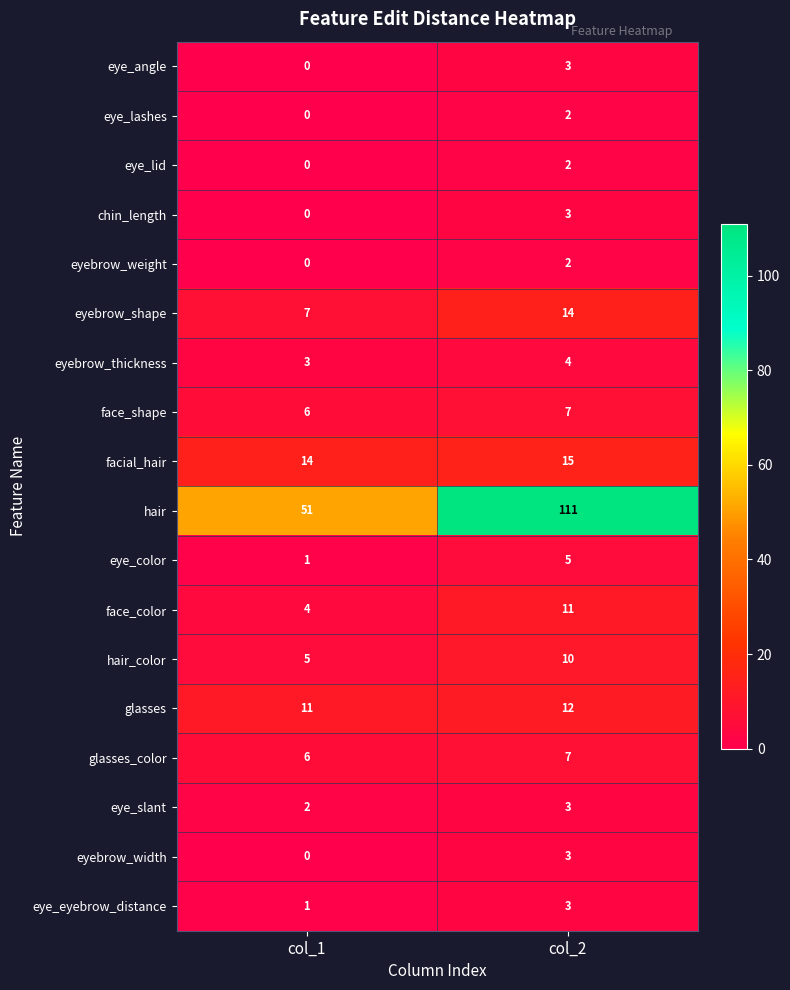

Between col_1 and col_2, which series saw the biggest shift?

hair